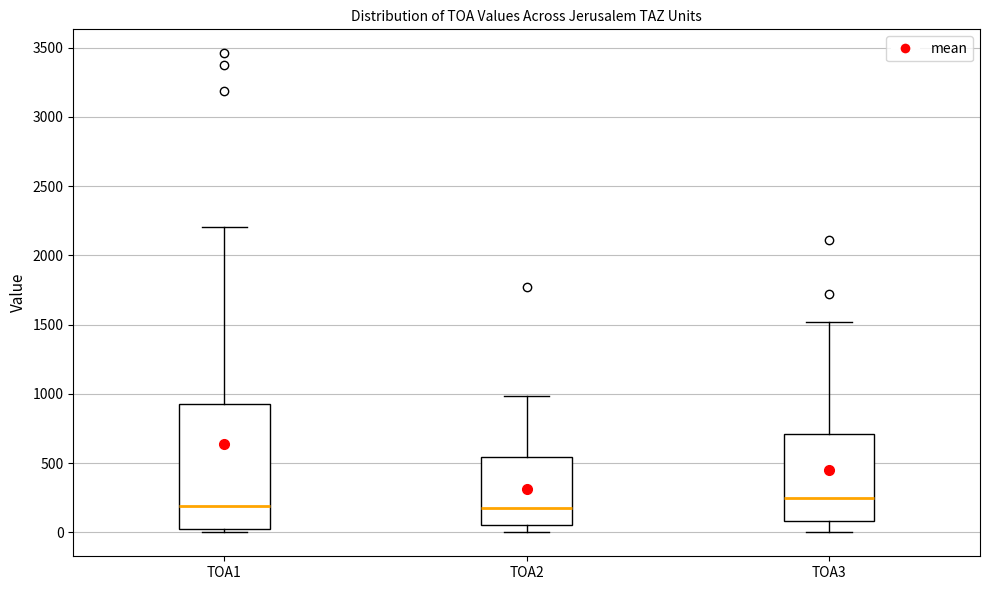

Reading left to right, read every box against the y-axis: the position of its median line, the range the box covers, and the ends of its whiskers. The values are not printed on the chart, so give them approximately, as read against the axis.

TOA1: median 200, box 50 to 950, whiskers 0 to 2200
TOA2: median 150, box 50 to 550, whiskers 0 to 1000
TOA3: median 250, box 100 to 700, whiskers 0 to 1500